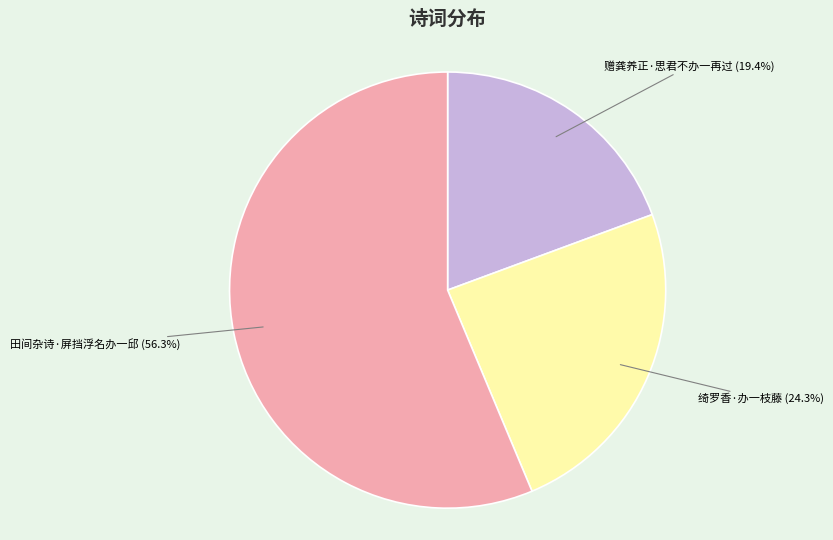

What is the ratio of the value at 田间杂诗·屏挡浮名办一邱 to the value at 绮罗香·办一枝藤?

2.3